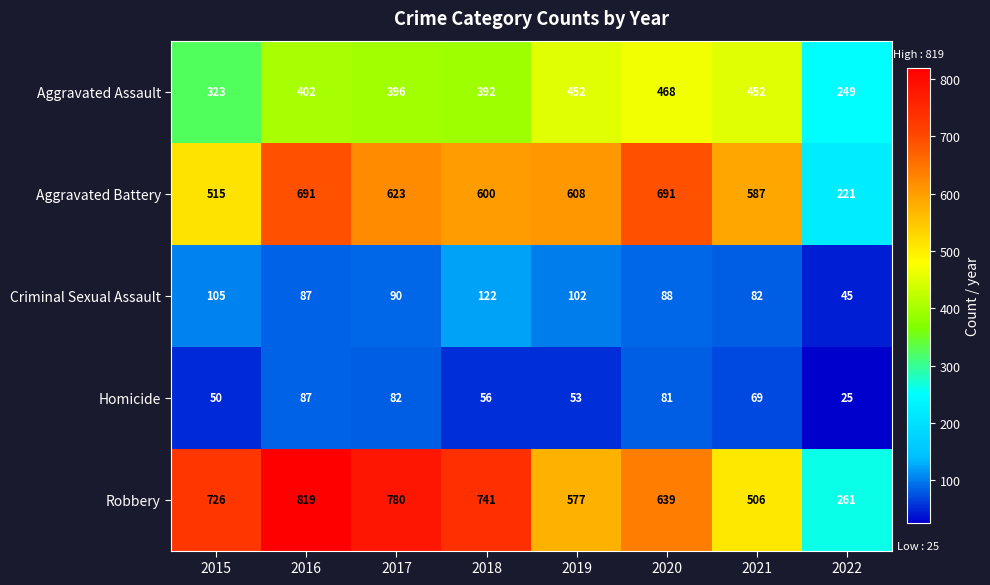

Which category has the highest value in the Aggravated Assault series?

2020